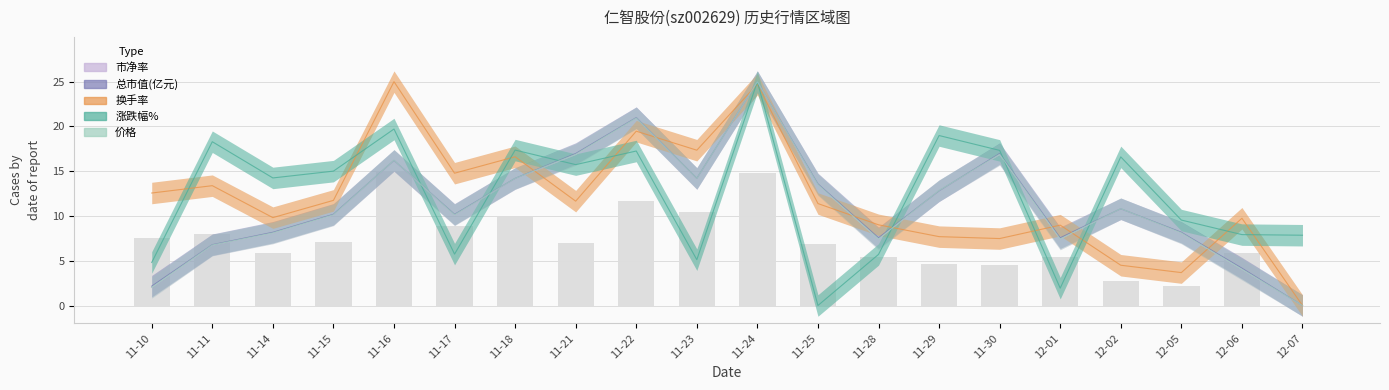

Count the number of data series in this chart.

5